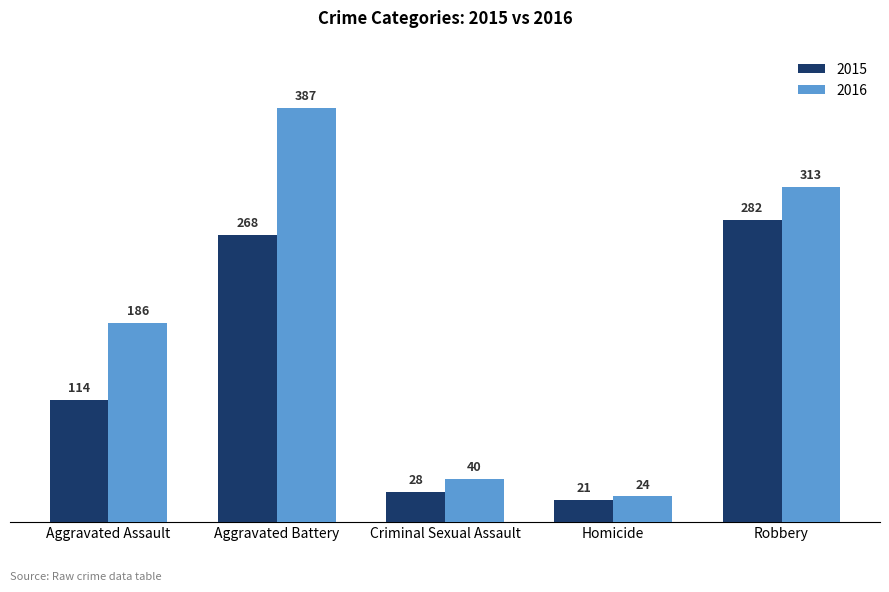

Reading left to right, extract all data points from this chart.

2015: 114	268	28	21	282
2016: 186	387	40	24	313